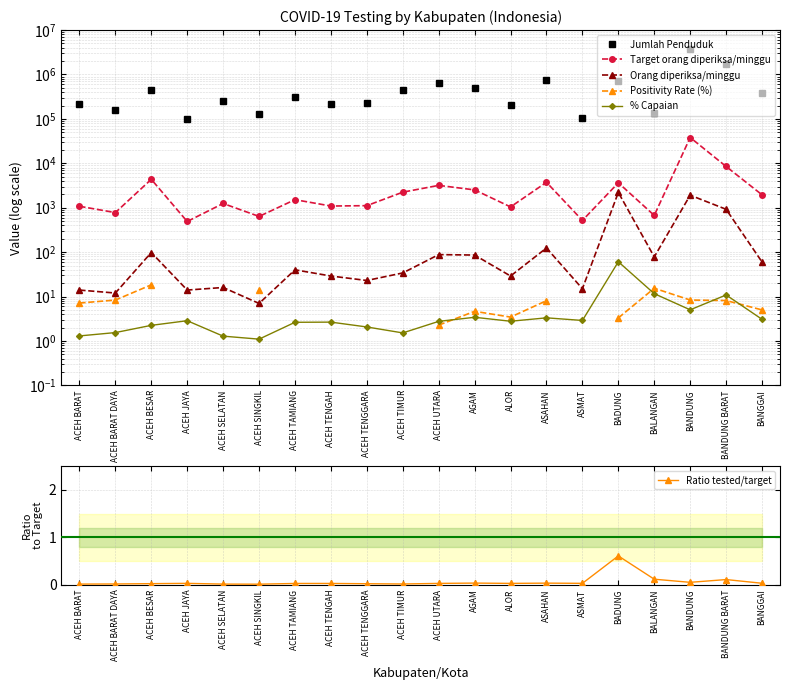

Does the chart display data point markers on the line(s)?

Yes